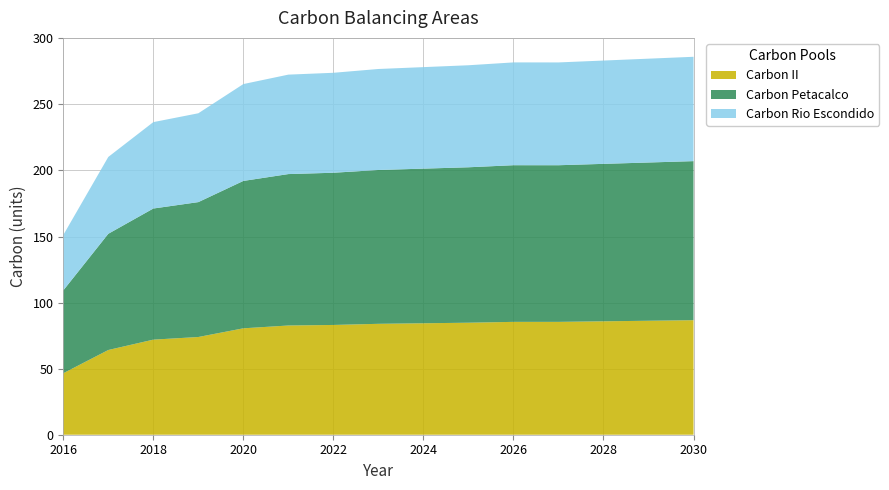

Reading left to right, extract all data points from this chart.

Carbon II: 2016=46.5	2017=64.1	2018=72.0	2019=74.0	2020=80.5	2021=82.7	2022=83.1	2023=83.9	2024=84.4	2025=84.8	2026=85.4	2027=85.4	2028=85.8	2029=86.3	2030=86.7
Carbon Petacalco: 2016=62.7	2017=88.0	2018=99.2	2019=102.1	2020=111.6	2021=114.6	2022=115.2	2023=116.4	2024=117.0	2025=117.6	2026=118.6	2027=118.6	2028=119.2	2029=119.8	2030=120.4
Carbon Rio Escondido: 2016=41.9	2017=58.2	2018=65.4	2019=67.2	2020=73.3	2021=75.3	2022=75.7	2023=76.4	2024=76.8	2025=77.2	2026=77.8	2027=77.8	2028=78.2	2029=78.6	2030=79.0